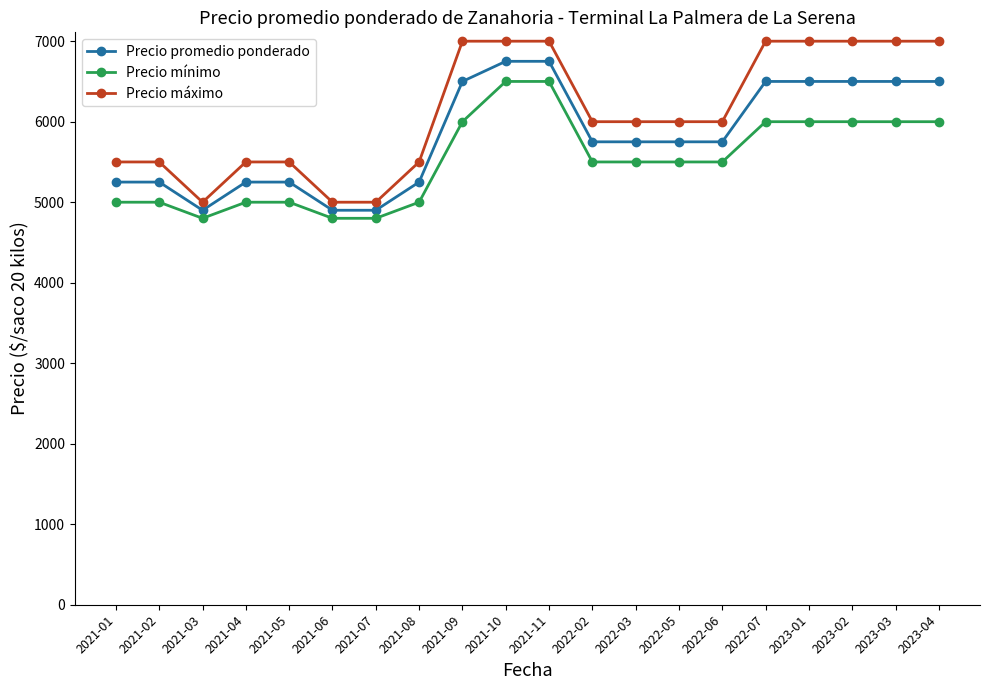

What is the label of the 10th point from the left?

2021-10